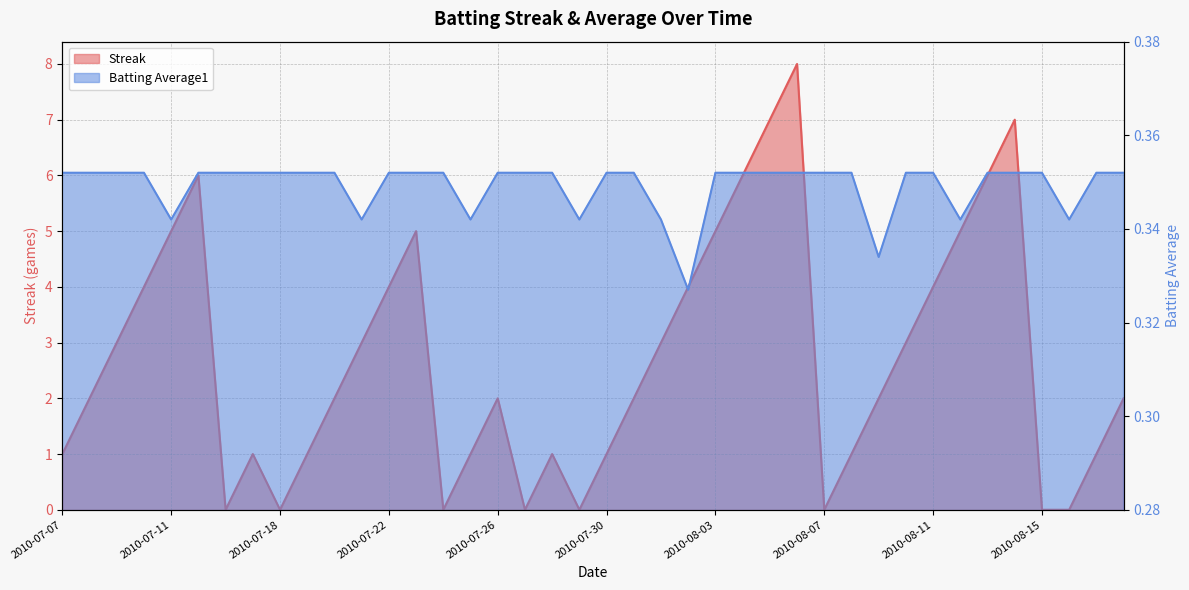

What is the value of the Batting Average1 point at the 36th from the left?

0.4